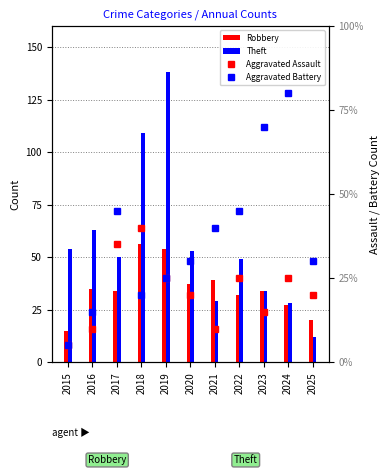

At which label does Theft first exceed 50?

2015